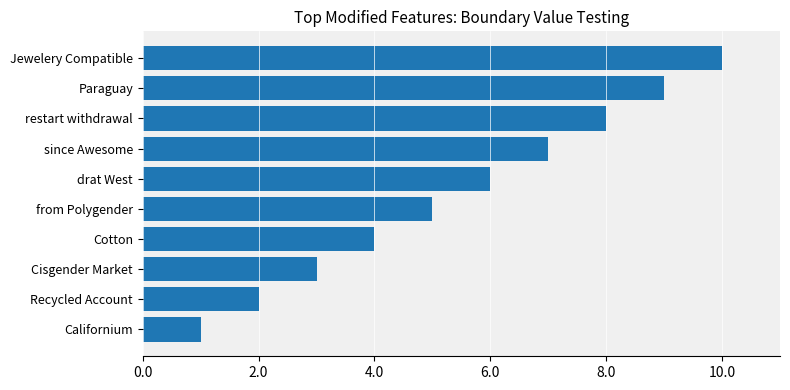

What is the ratio of the value at from Polygender to the value at since Awesome?

0.7